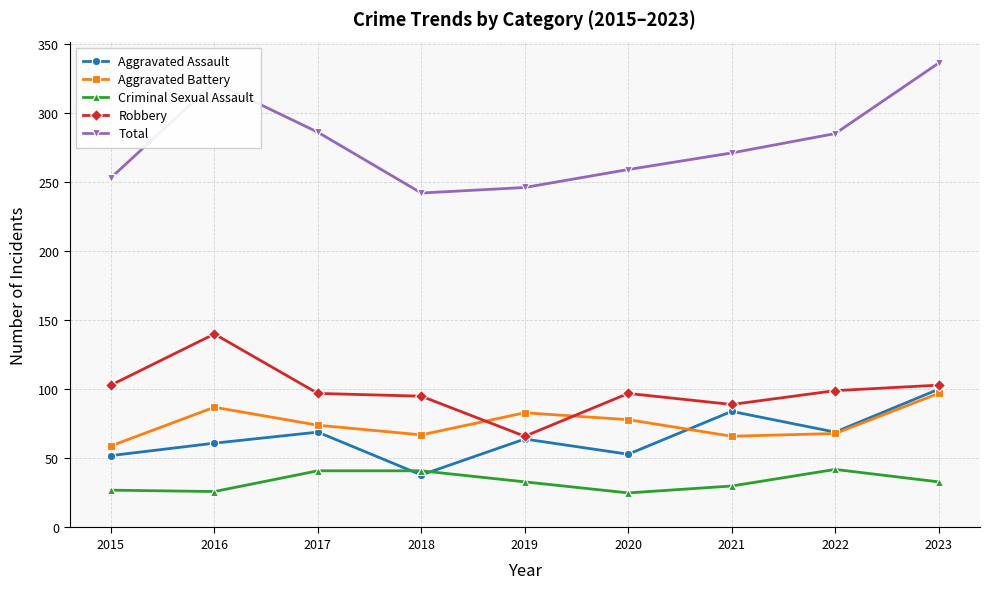

In Total, how many points are higher than both neighbors (excluding endpoints)?

1